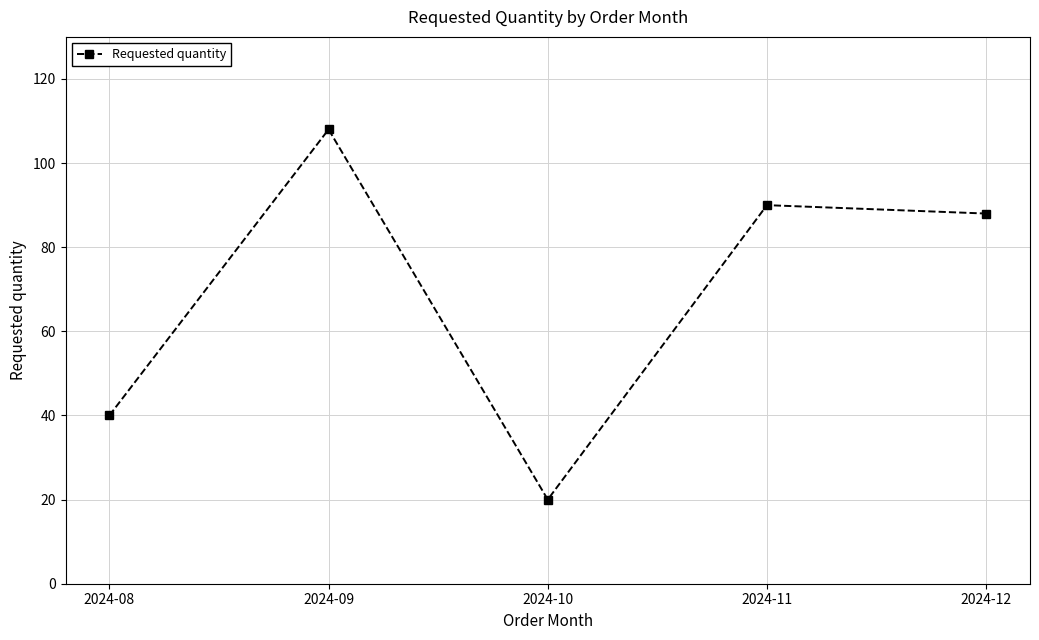

True or false: the data shows 61 at 2024-11.

False